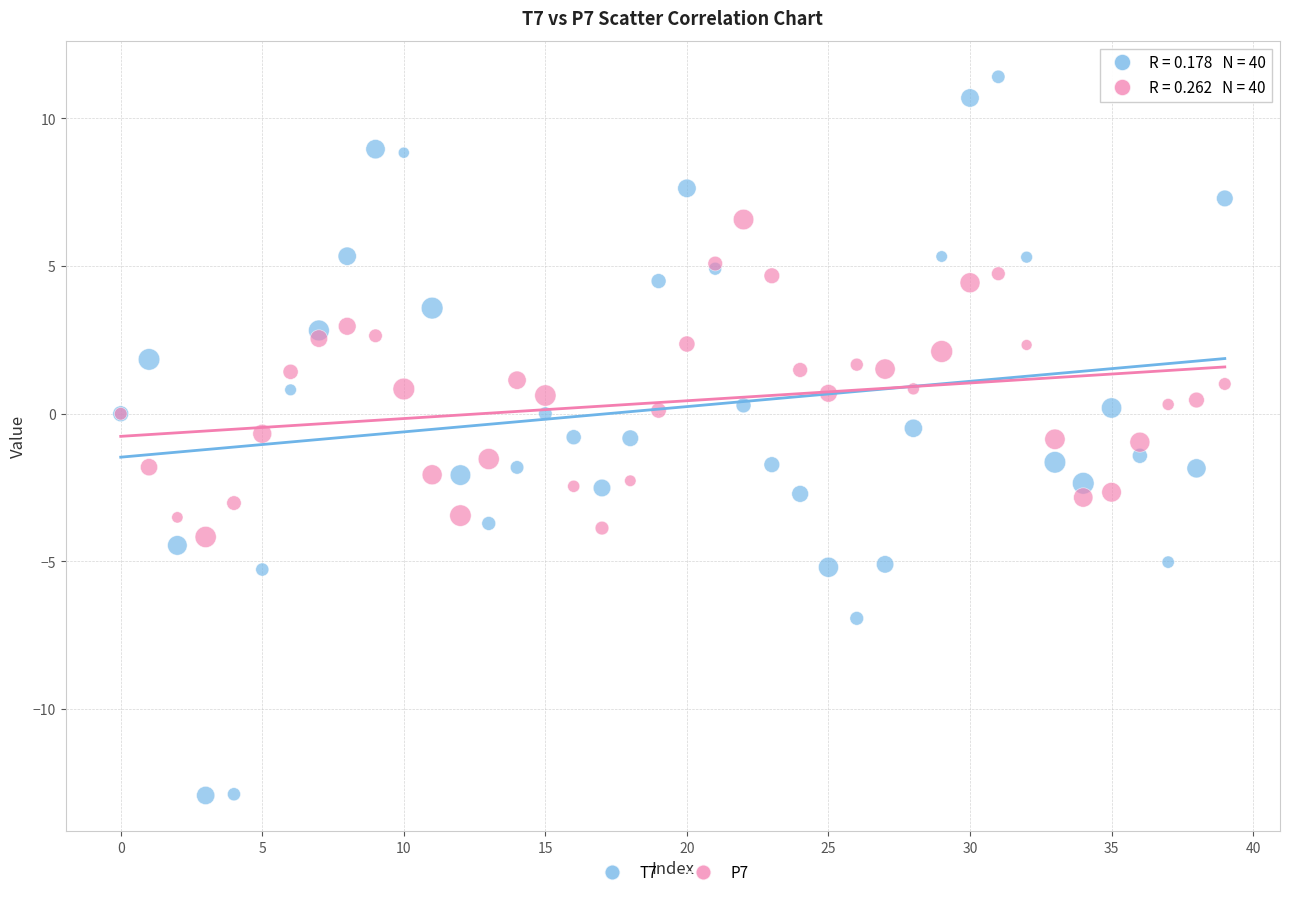

Which series contains the lowest Y value?

T7